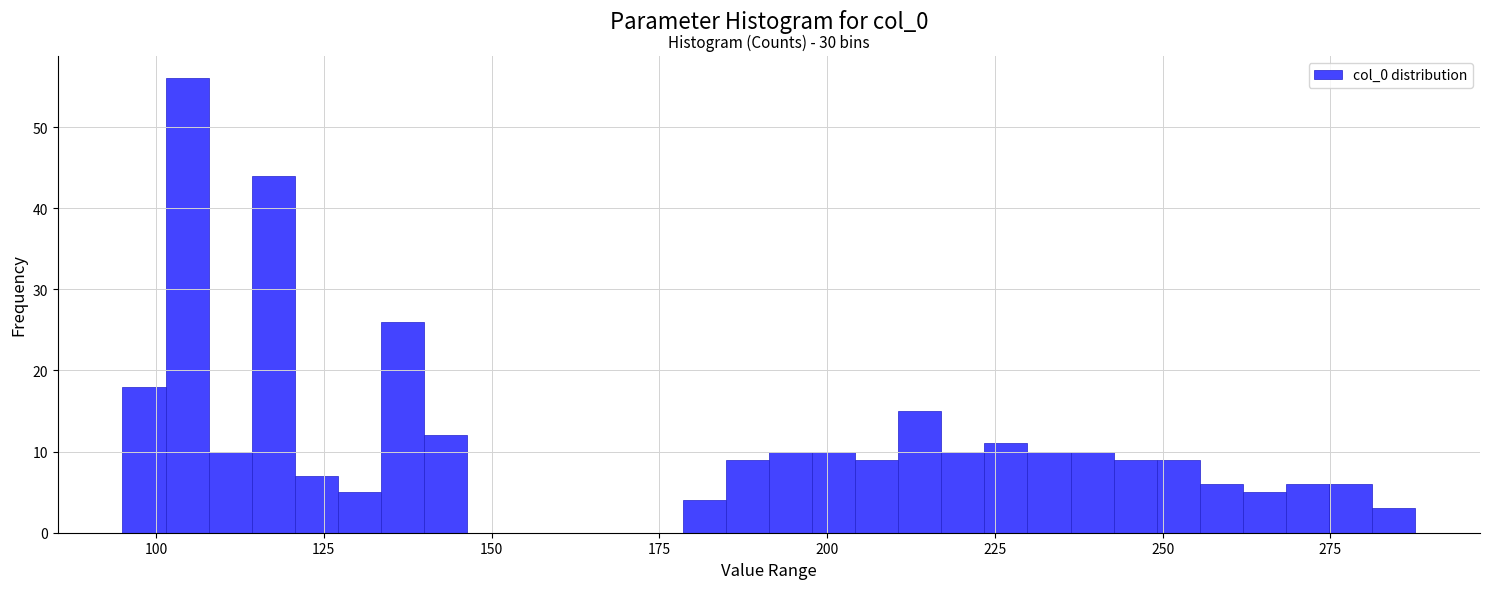

Read against the x-axis, roughly where is the centre of the tallest bar?

105